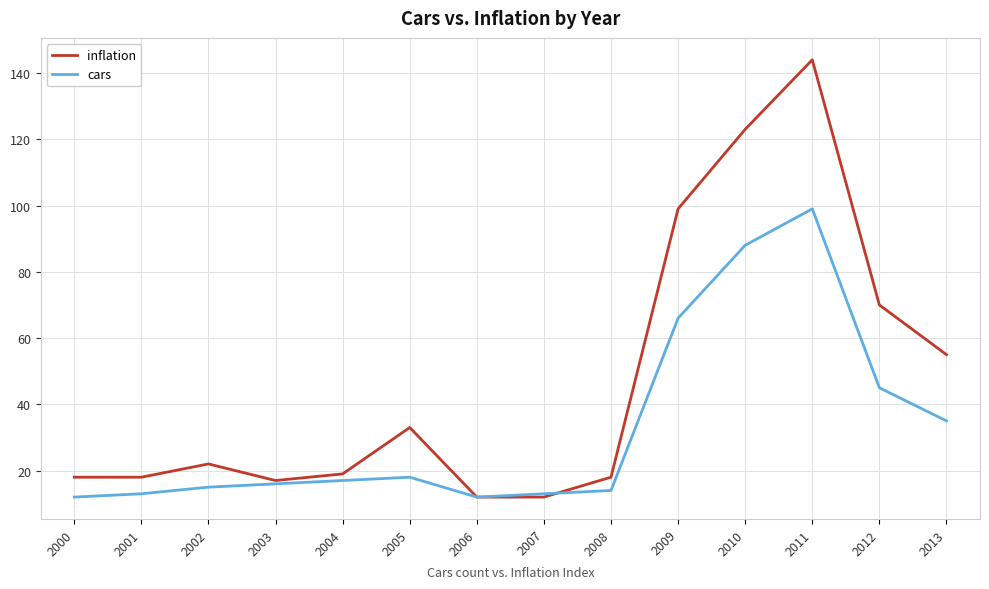

What is the difference between the maximum and minimum values in the inflation series?

132